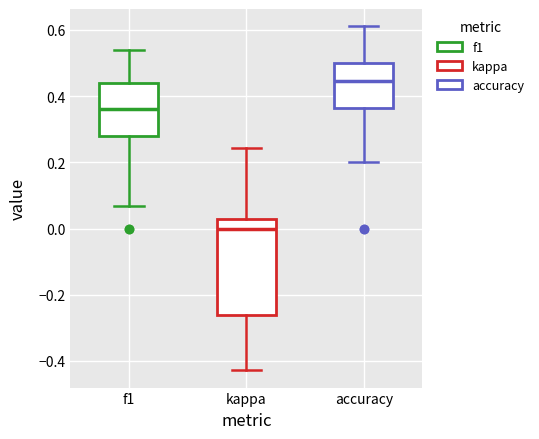

Where is the lower edge of the box for kappa on the y-axis? The values are not printed on the chart, so give them approximately, as read against the axis.

-0.26